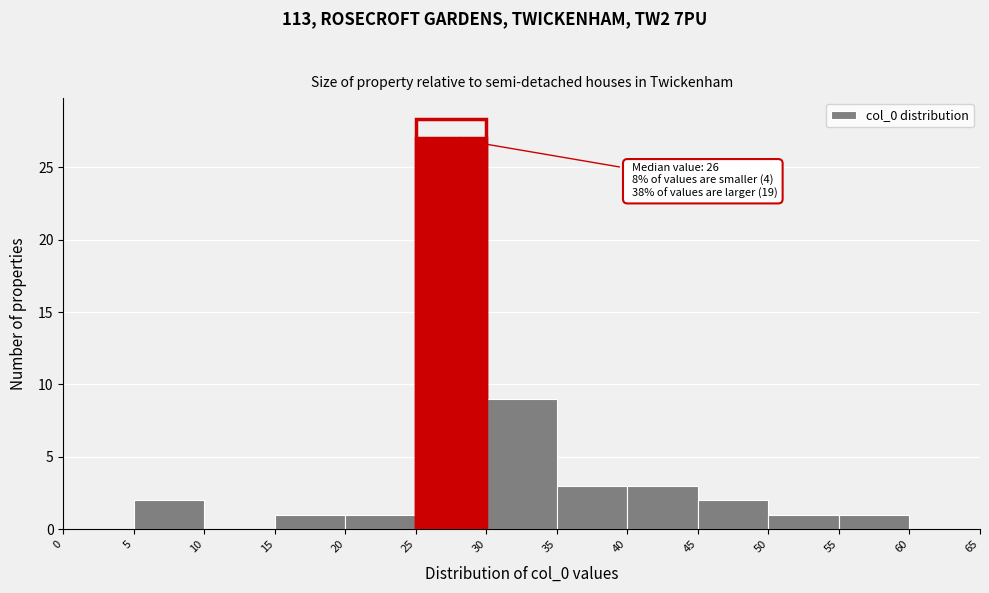

Which range on the x-axis has the tallest bar?

25 to 30